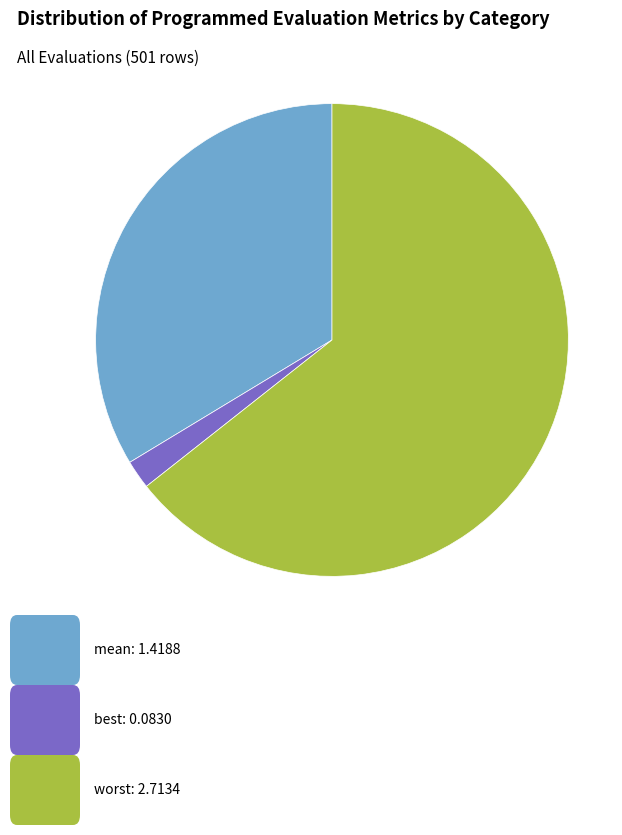

Is there any slice that represents more than half of the pie?

Yes